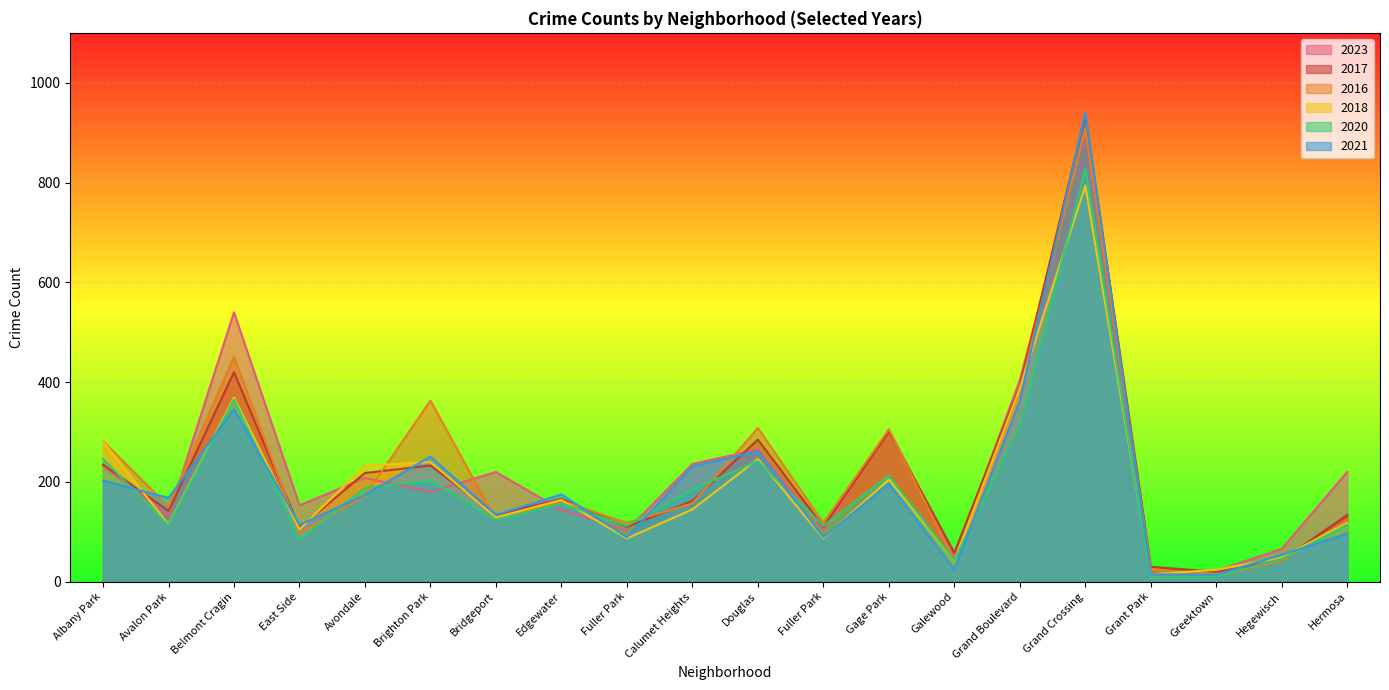

Is the value of 2018 at Gage Park greater than the value of 2021 at Albany Park?

Yes